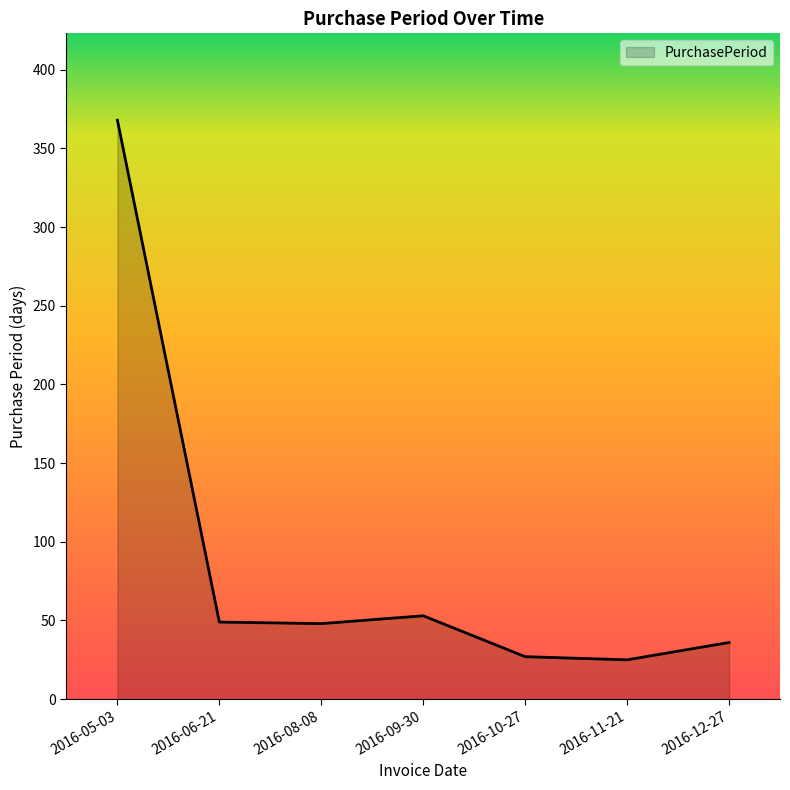

What position from the right is 2016-12-27?

1